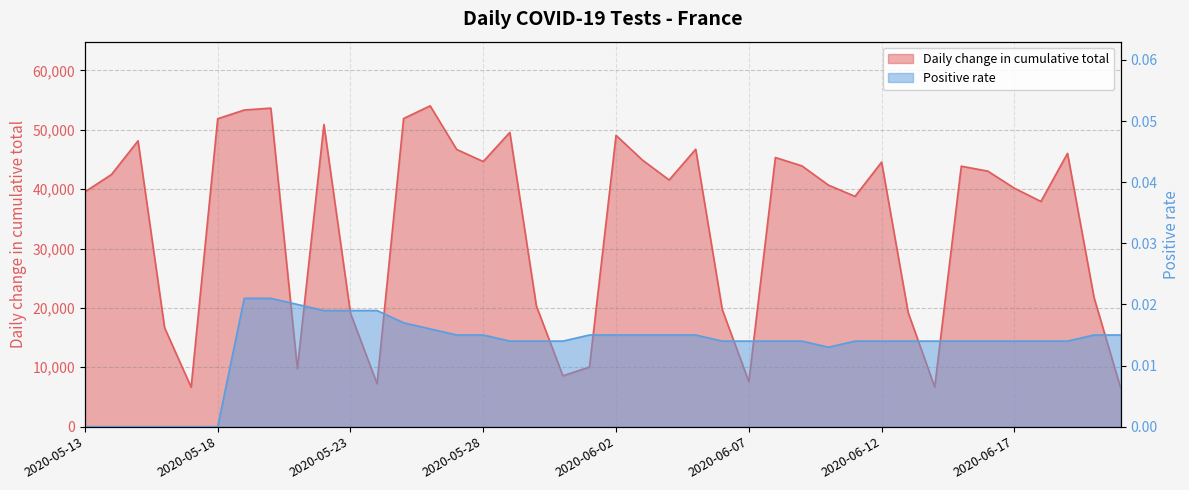

What is the value of the Daily change in cumulative total point at the 14th from the left?

54045.0